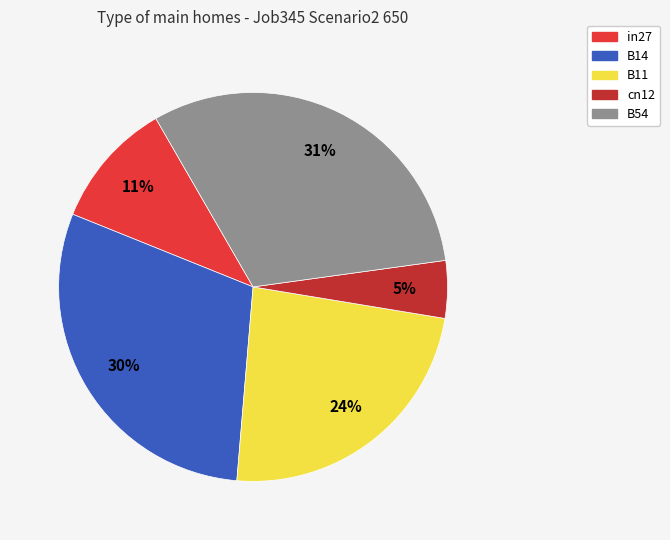

The B14 slice represents 20% of the pie. True or false?

False